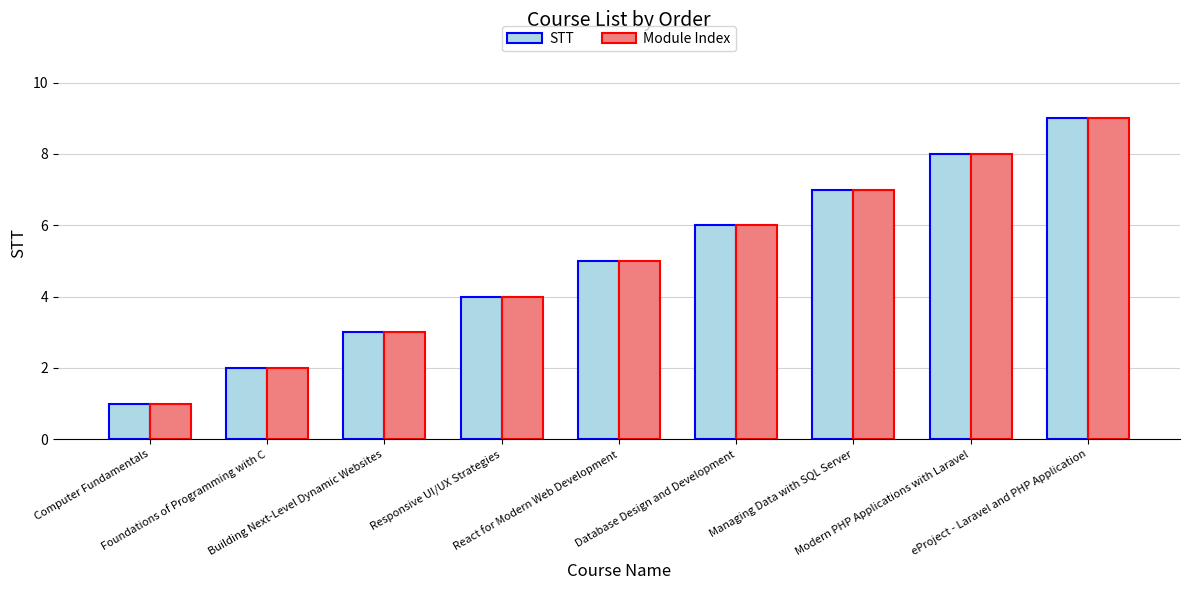

What is the highest value of the STT series?

9